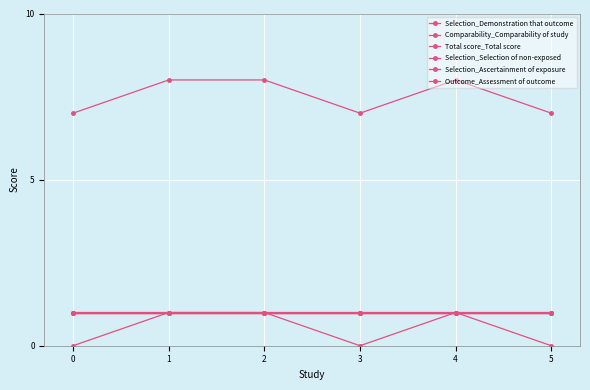

What is the sum of all Selection_Demonstration that outcome values?

5